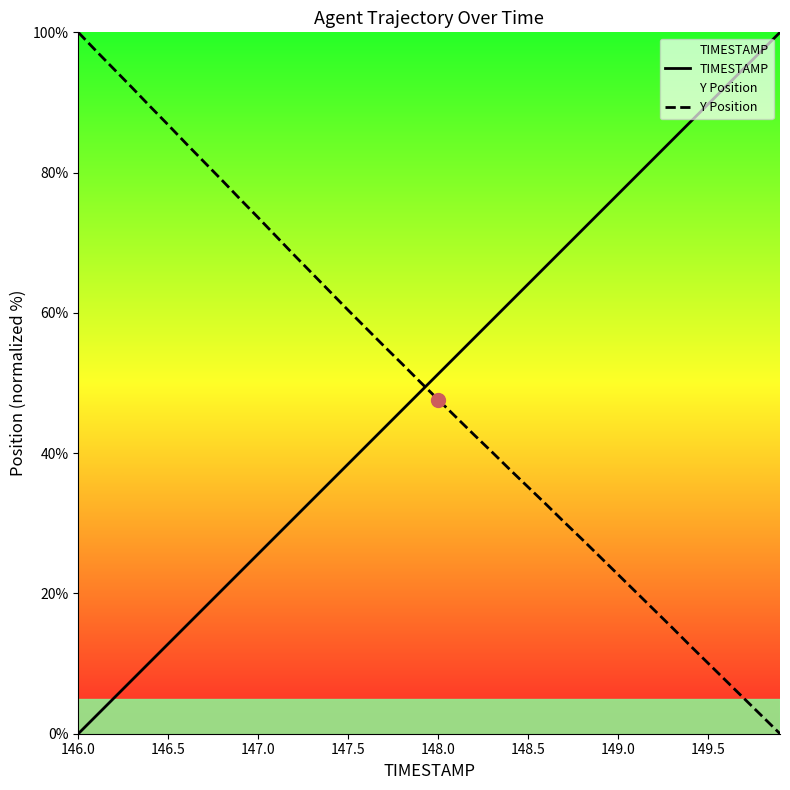

How many positive values does the TIMESTAMP series have?

39